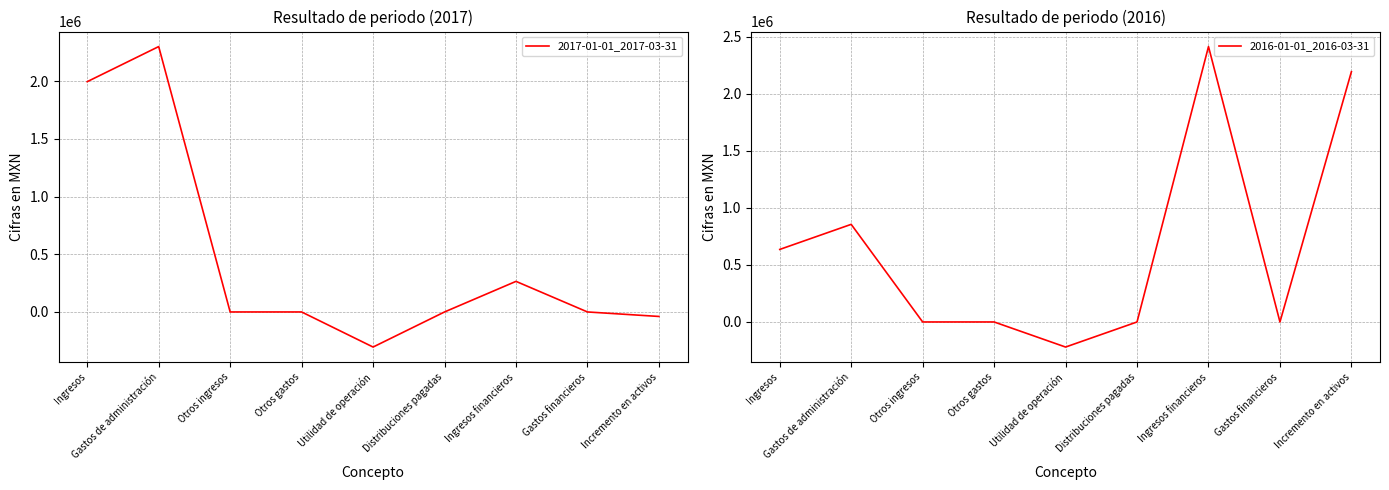

Reading left to right, what are all the values shown in this chart?

2017-01-01_2017-03-31: 1995000	2299000	0	0	-304000	0	265000	0	-39000
2016-01-01_2016-03-31: 636000	856000	0	0	-220000	0	2415000	0	2195000